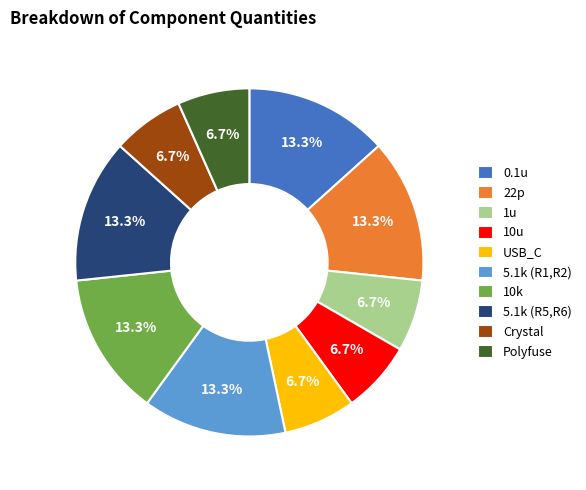

To the nearest percent, what is the average slice percentage?

10%